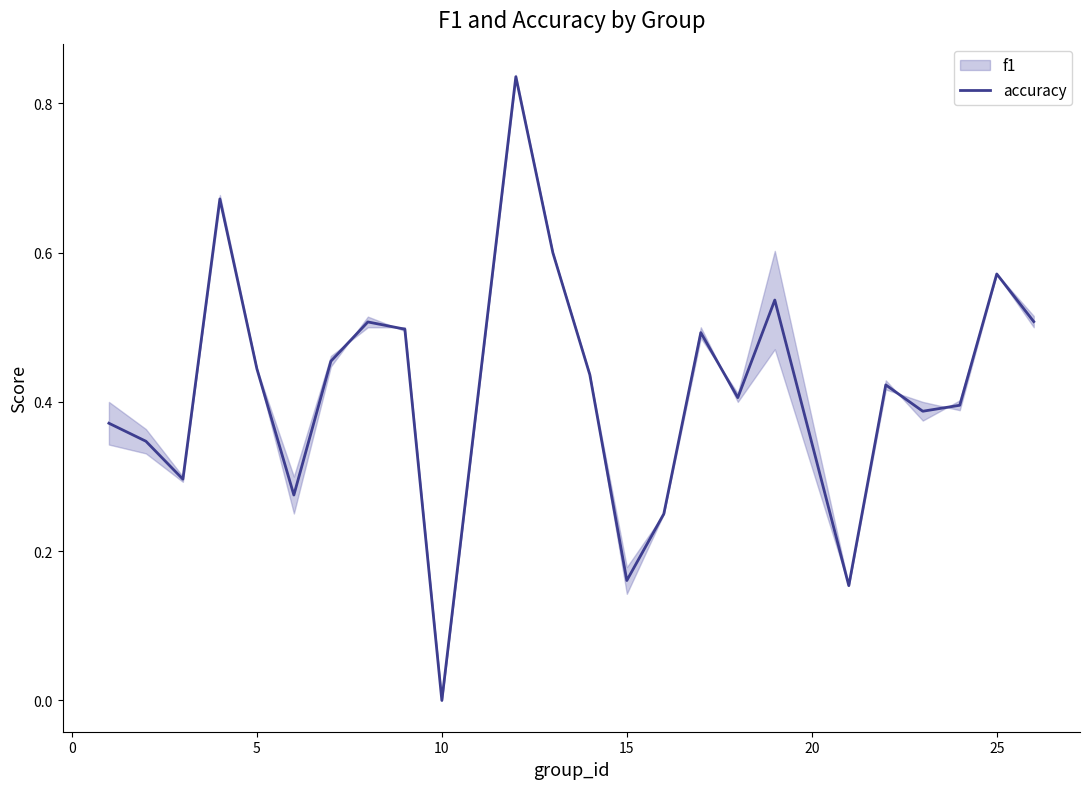

The accuracy series shows -0.5 at 10. True or false?

False